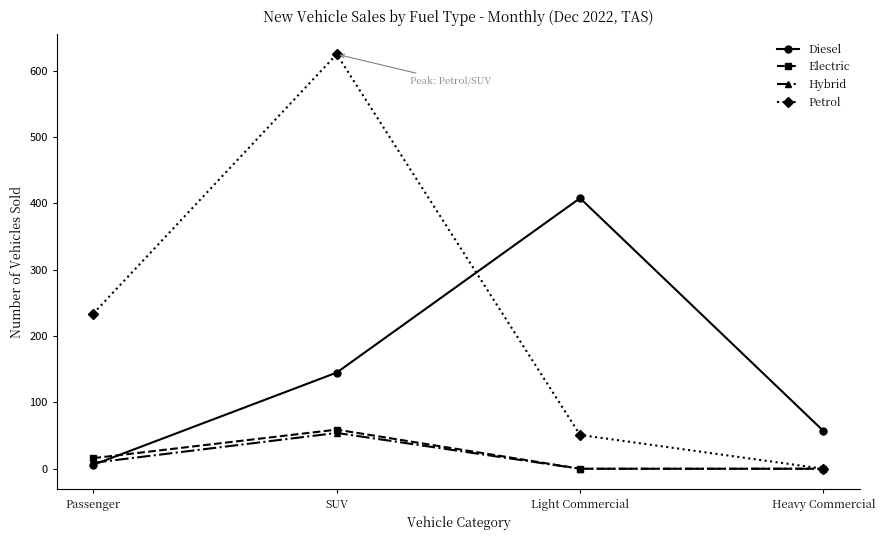

How many series are shown in this chart?

4